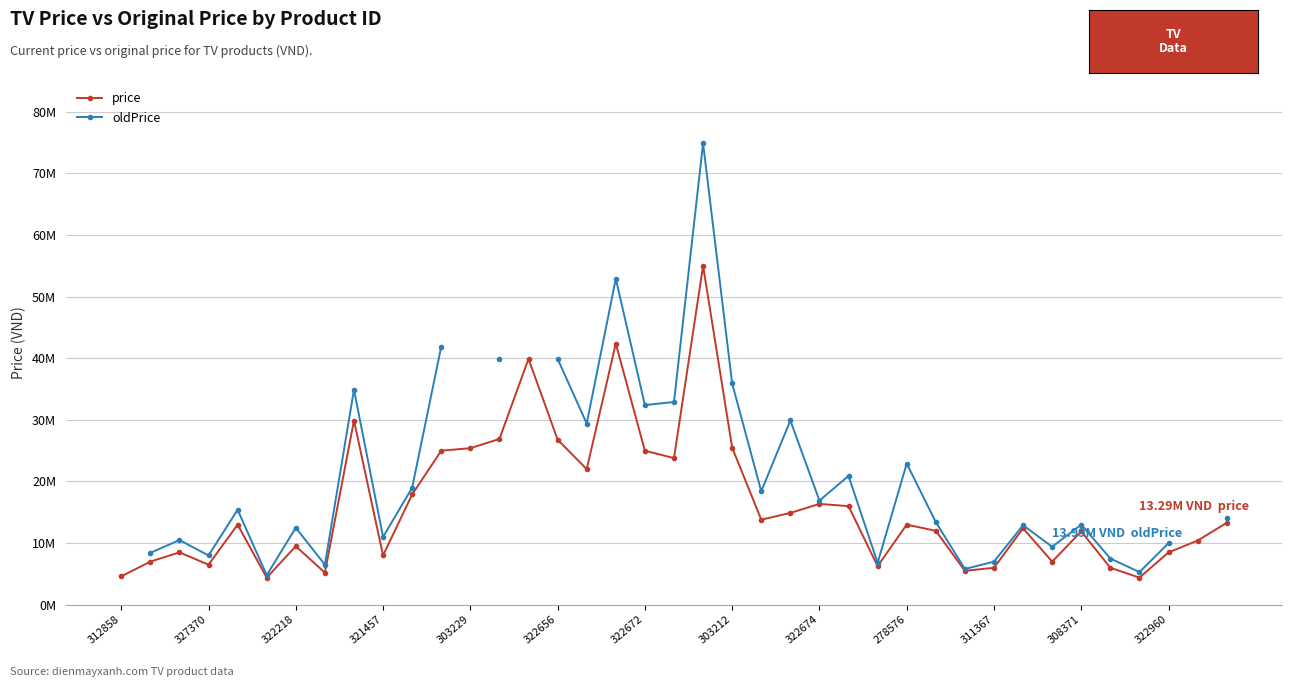

How many values in the price series exceed 12990000?

18